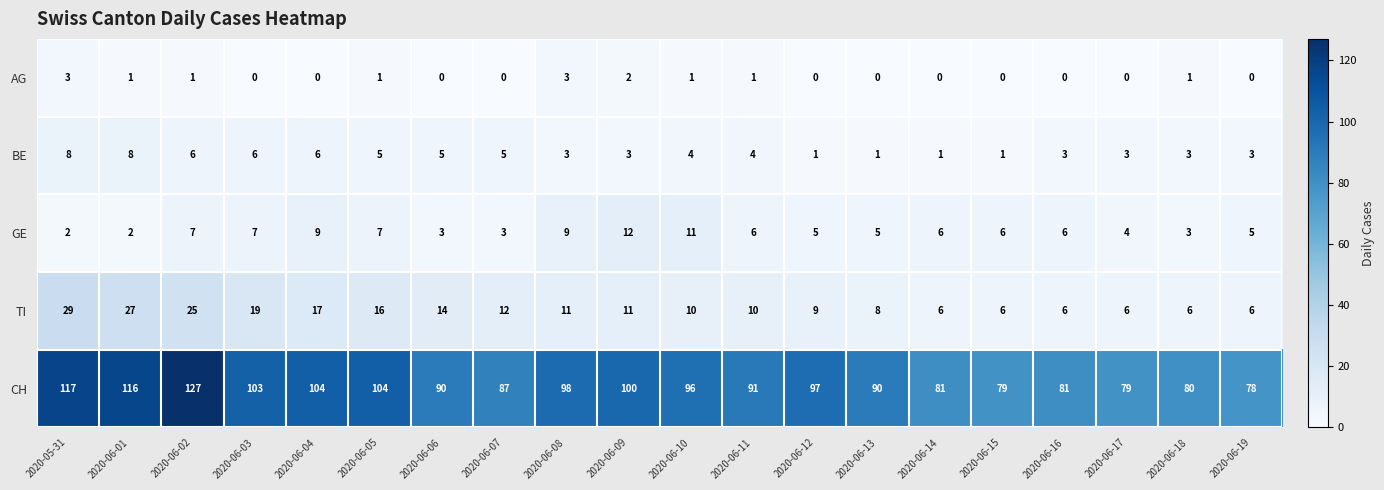

What is the maximum value for BE?

8